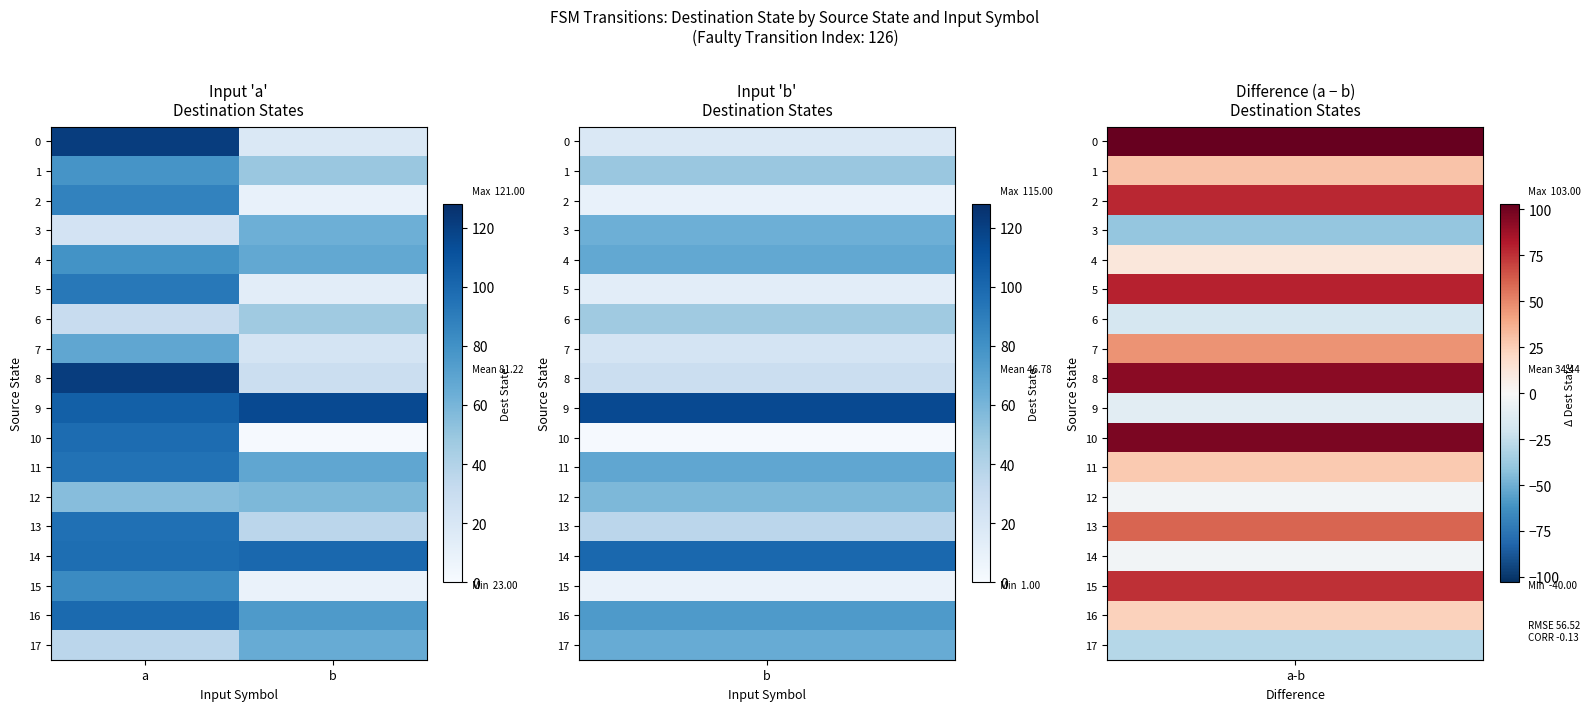

Between b and a, which is larger?

a